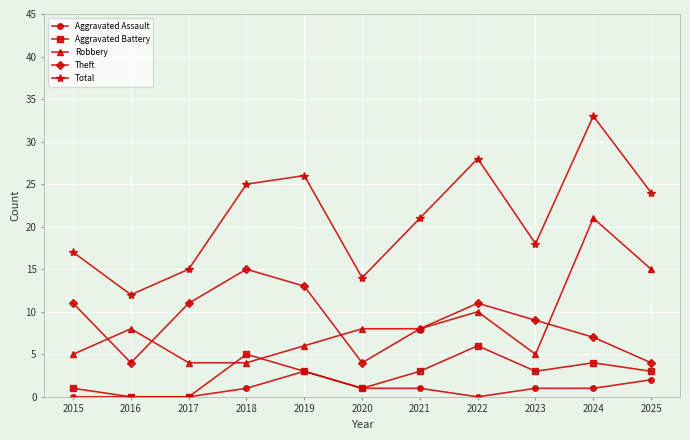

True or false: Aggravated Battery has more than 1 interior local peaks.

True